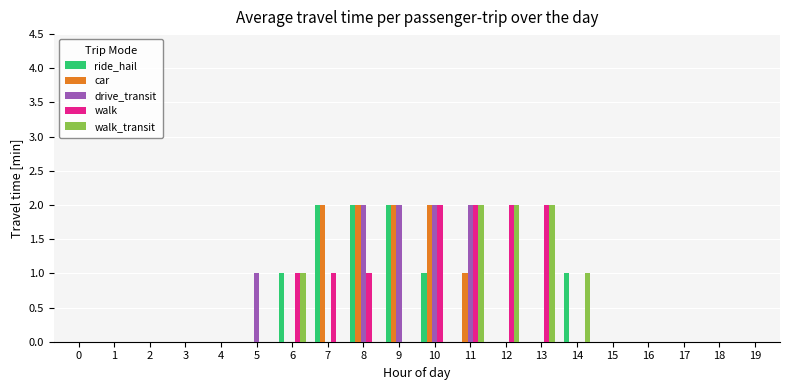

What are all the series names shown in the legend?

ride_hail, car, drive_transit, walk, walk_transit